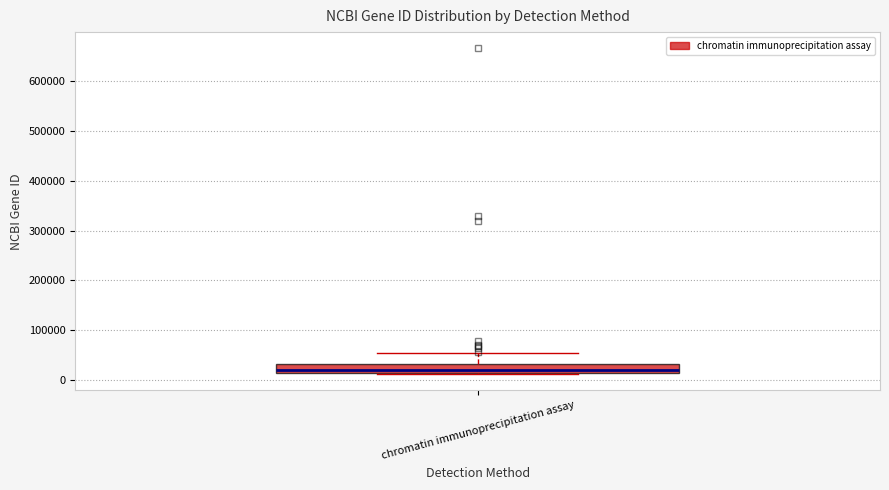

Read this box plot against the y-axis: the position of the median line, the range covered by the box, and the ends of both whiskers. The values are not printed on the chart, so give them approximately, as read against the axis.

median 20000 (just above the box's lower edge), box 20000 to 30000, whiskers 10000 to 50000